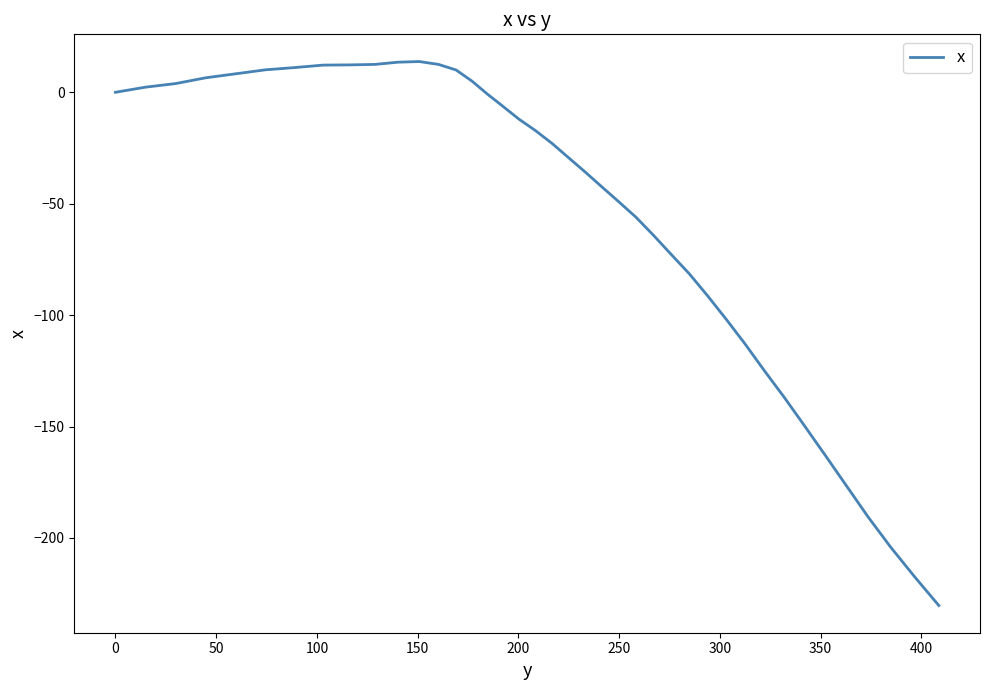

What is the difference between the second highest and minimum values?

243.8